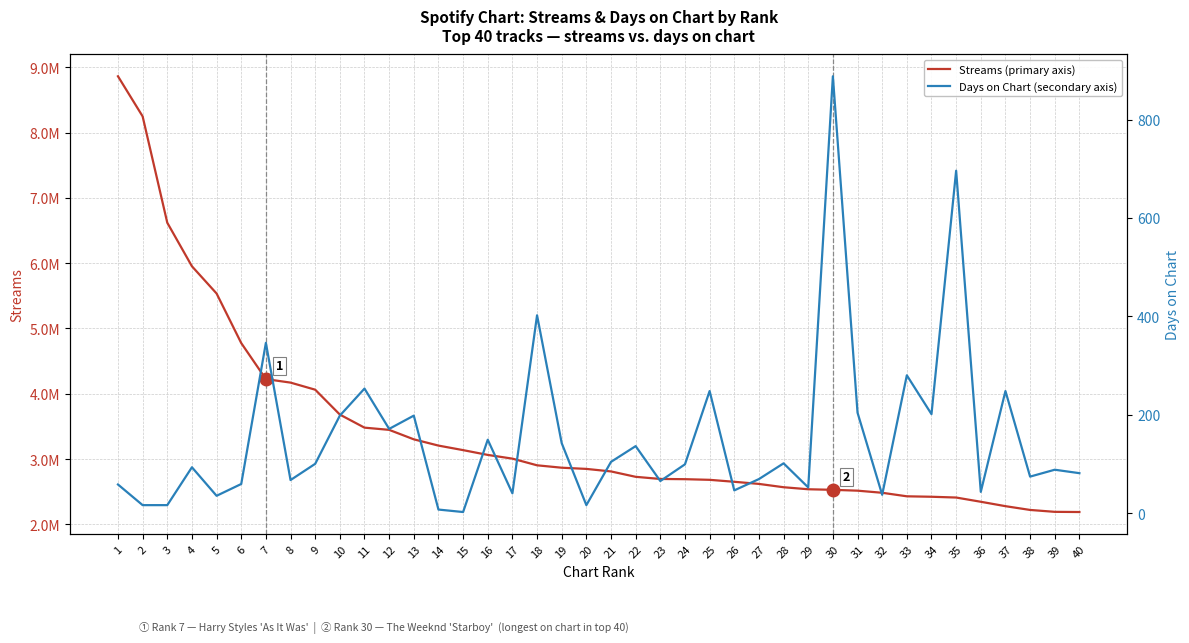

In Days on Chart (secondary axis), how many points are lower than both neighbors (excluding endpoints)?

13